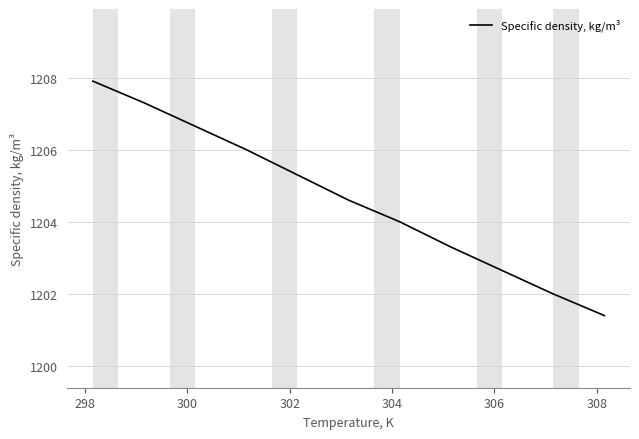

What is the greatest value displayed?

1207.9